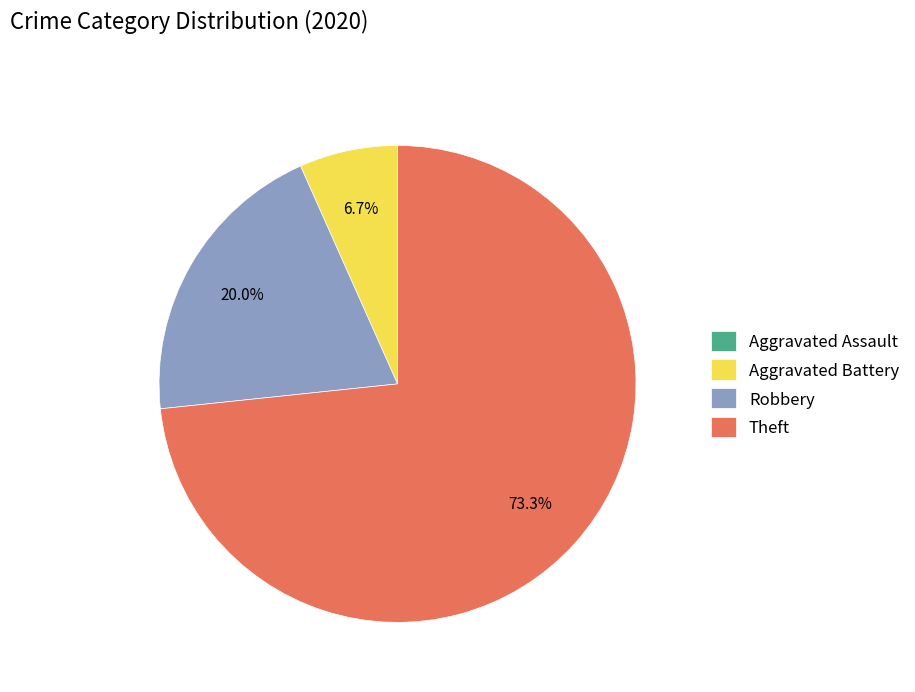

To the nearest percent, what percentage of the pie is Robbery?

20%